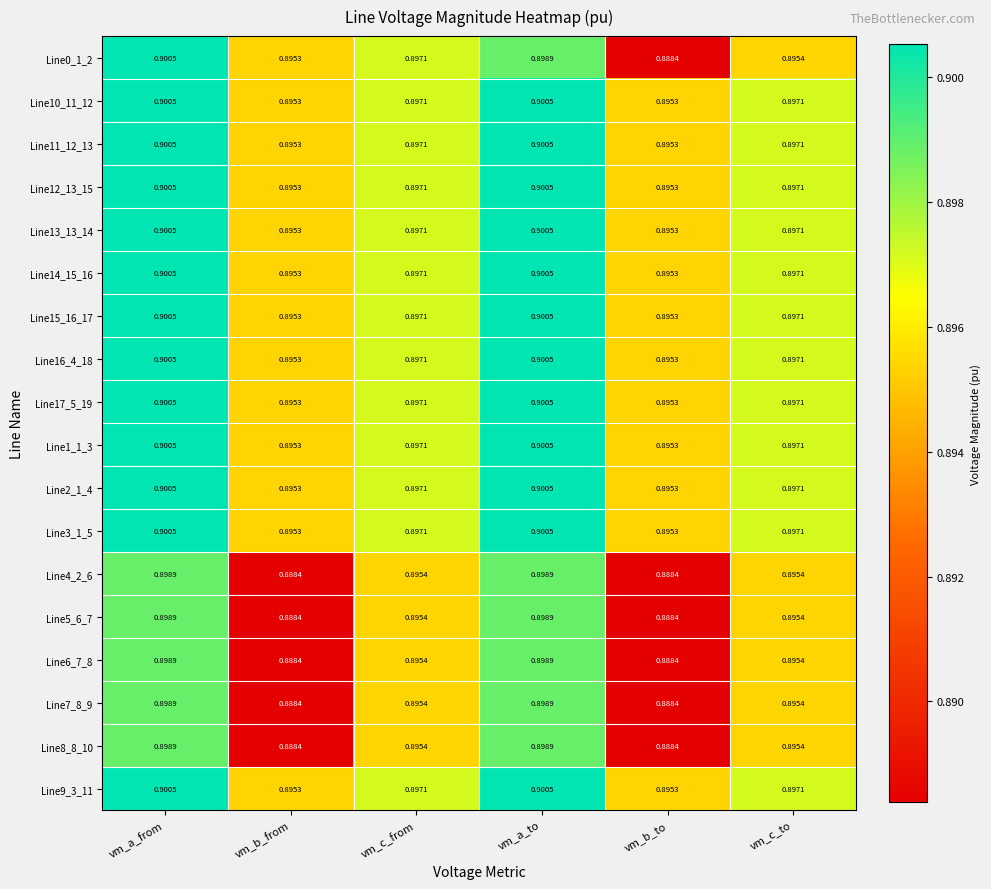

At which category is the sum across all series the highest?

vm_a_from